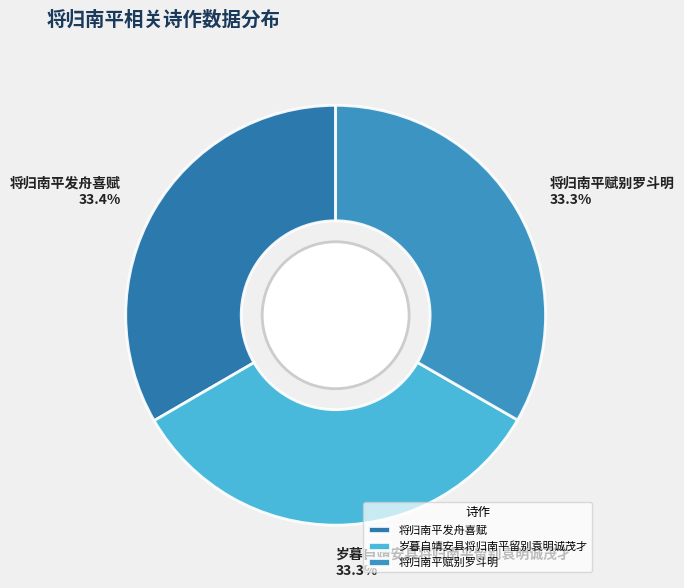

Count the number of slices in the pie.

3